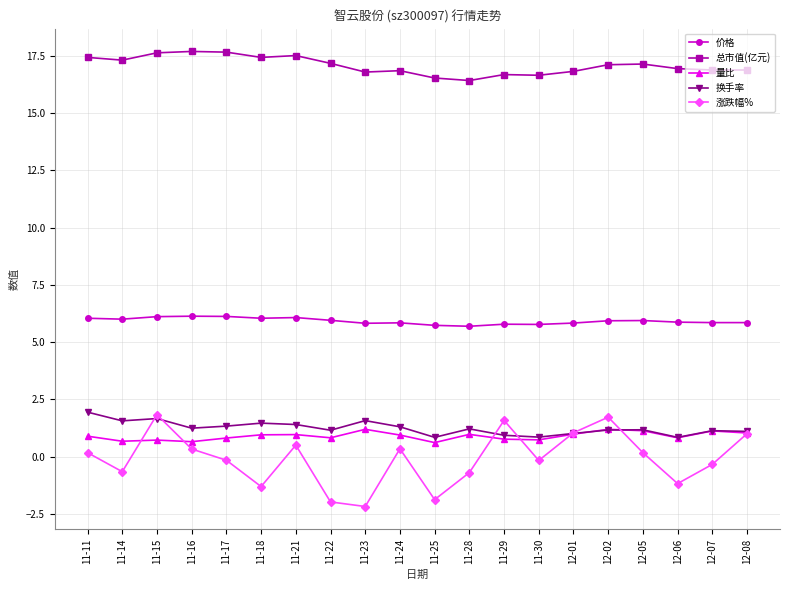

What is the label of the 16th point from the left?

12-02